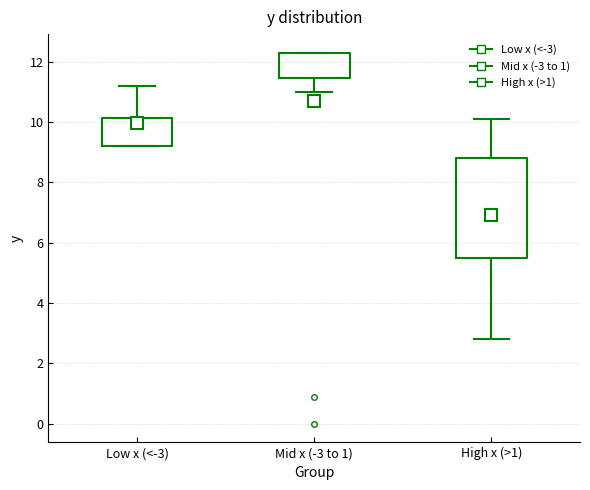

Where does the median line of the box for Mid x (-3 to 1) sit on the y-axis? The values are not printed on the chart, so give them approximately, as read against the axis.

12.2